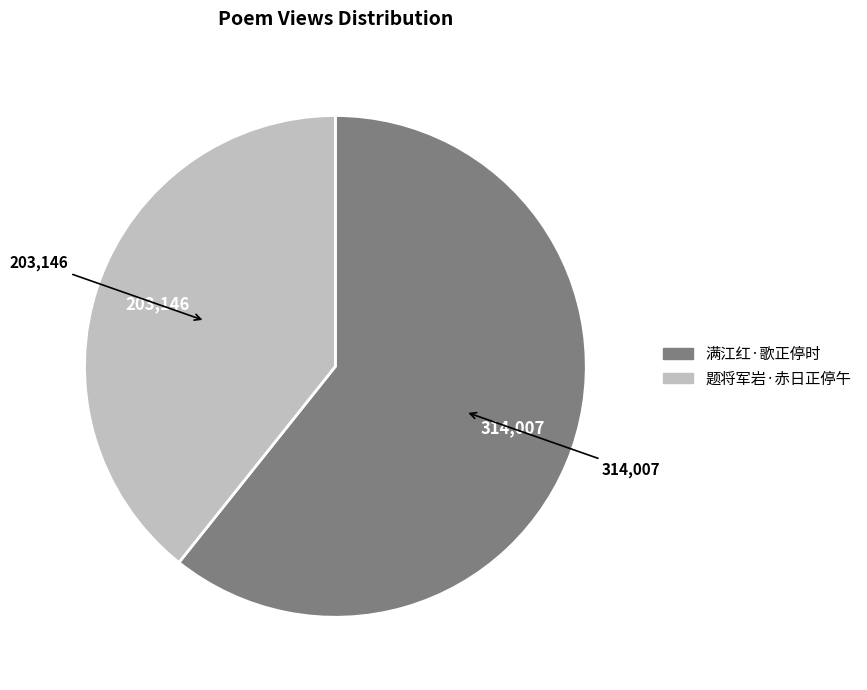

Approximately how many times larger is the value at 满江红·歌正停时 compared to 题将军岩·赤日正停午?

1.5